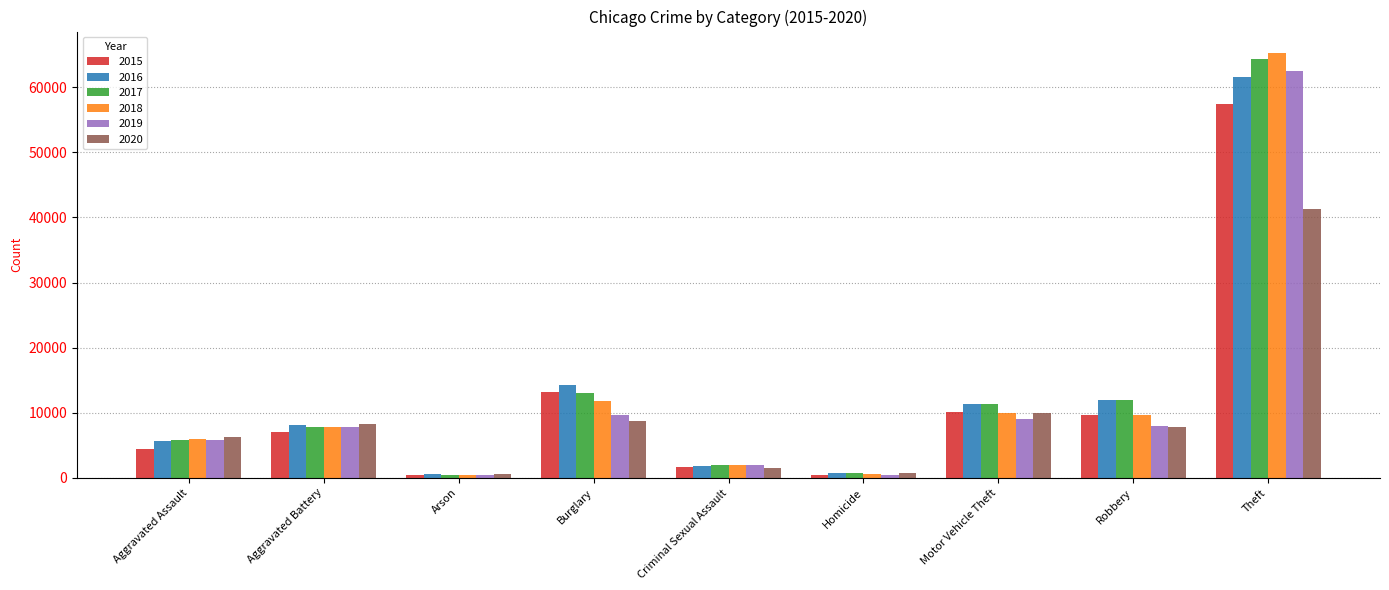

True or false: 2015 has a value of 15825 at Robbery.

False